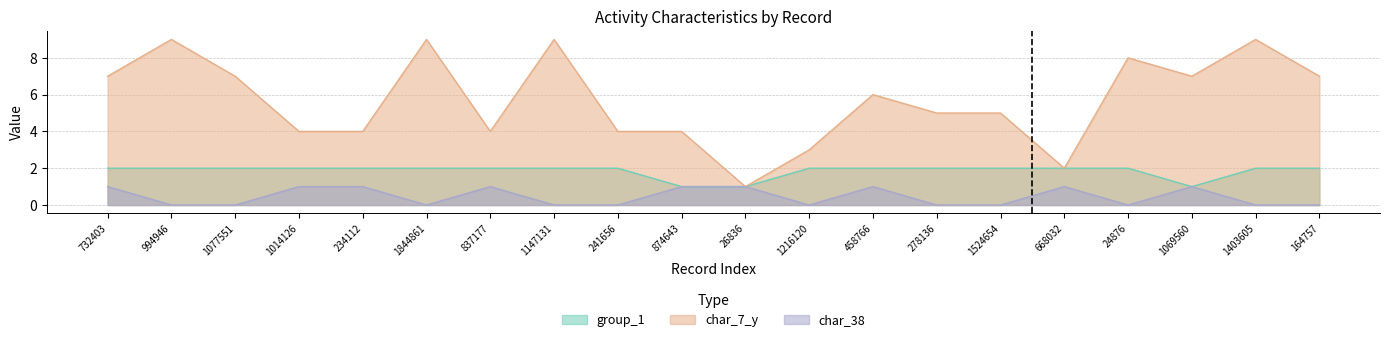

How many group_1 values are between 2 and 3?

17